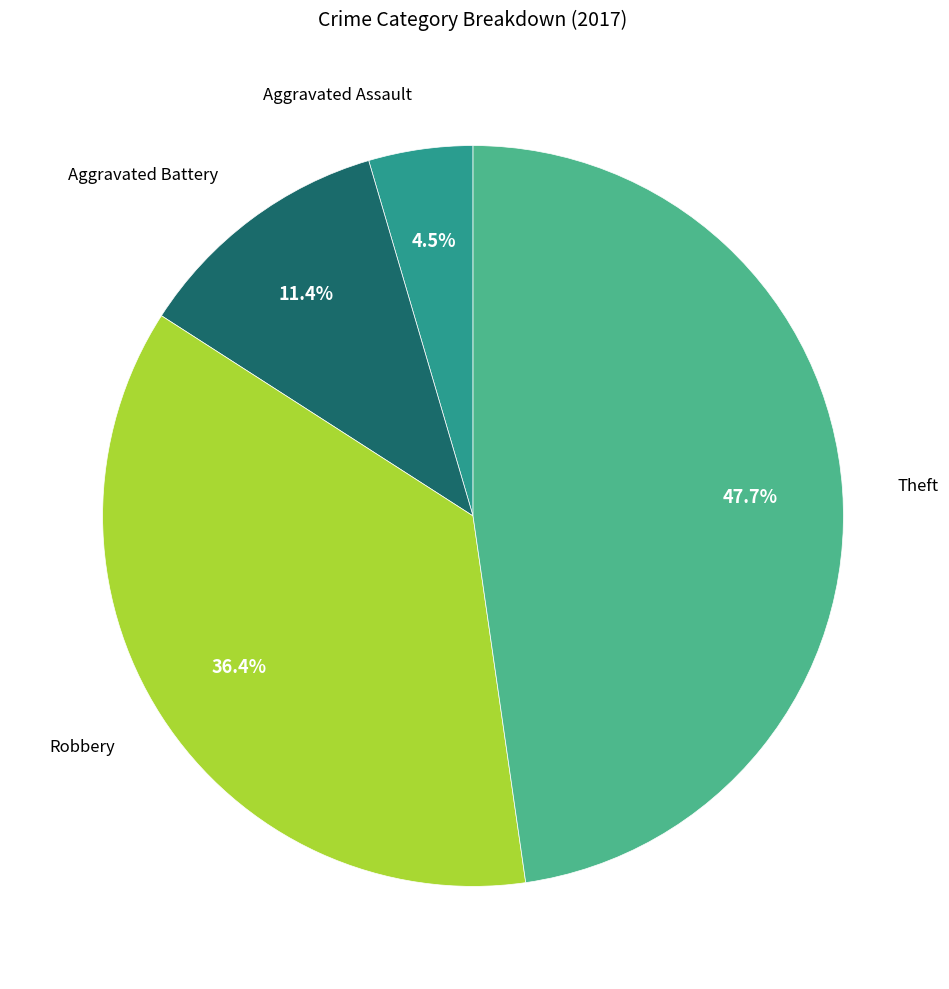

Is there a majority slice in this chart?

No